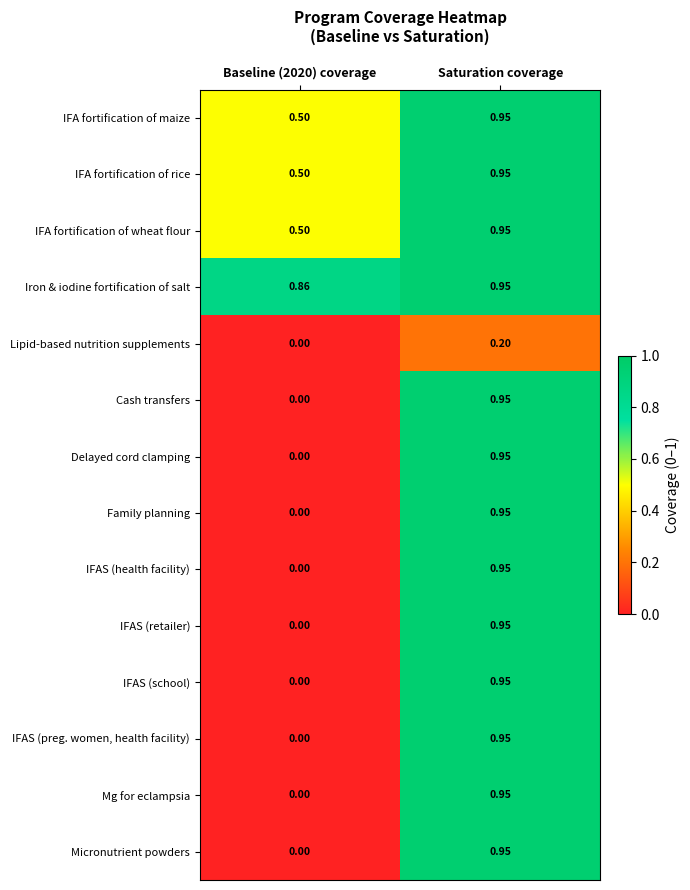

Which series has the largest total across all categories?

Iron & iodine fortification of salt